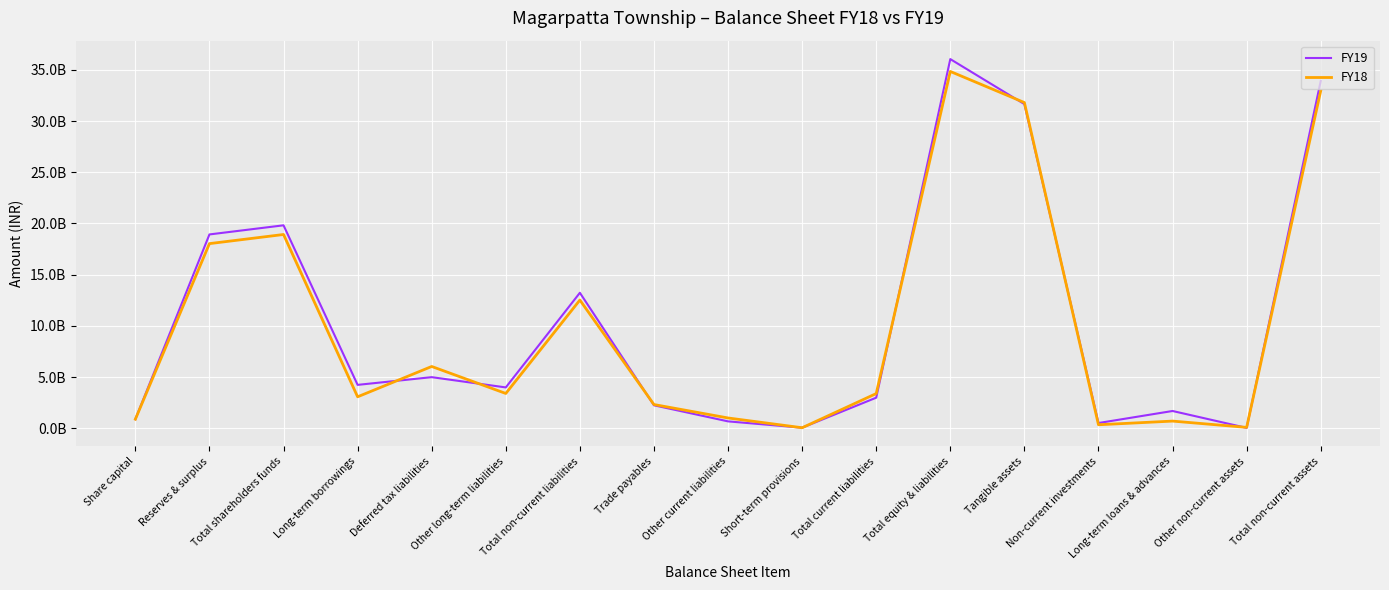

Is the value of FY18 at Other current liabilities greater than the value of FY19 at Long-term borrowings?

No